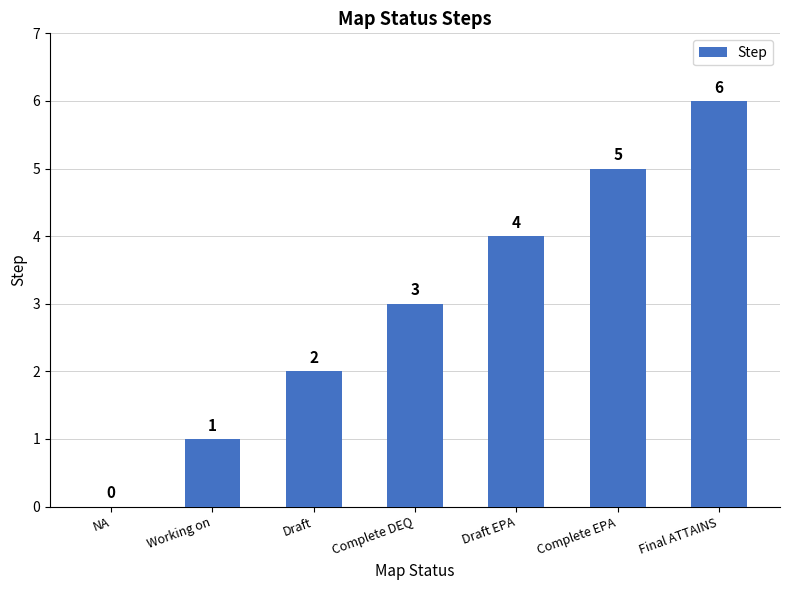

Where is the data nearest to the value 3?

Complete DEQ